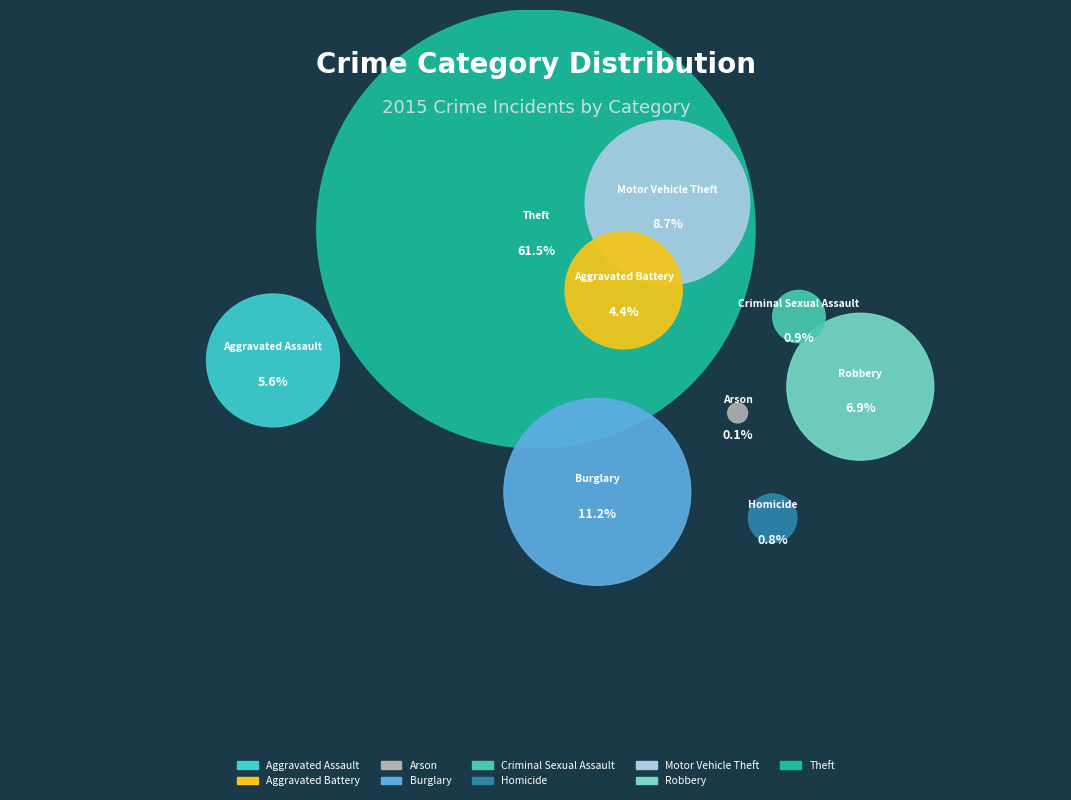

To the nearest percent, what is the difference between the largest and smallest slice percentages?

61%